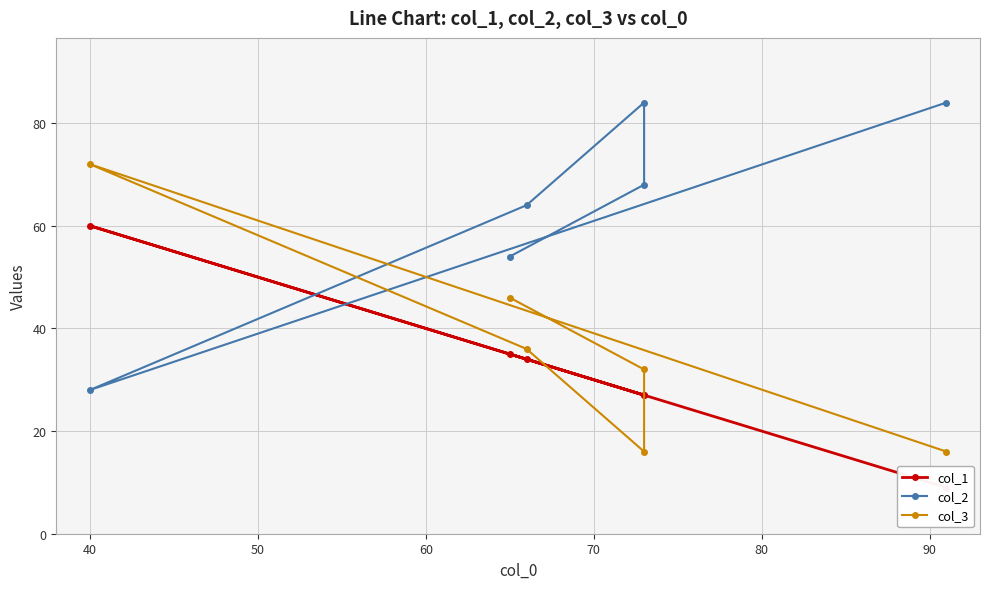

True or false: col_1 has a value of 16 at 50.

False